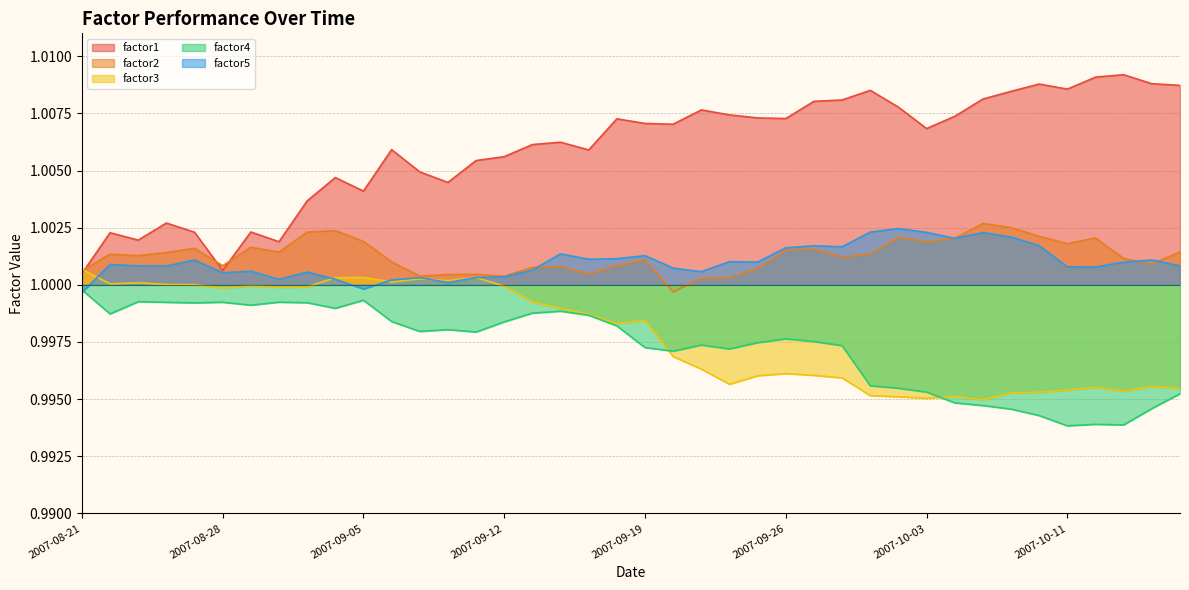

What is the total value across all series at 2007-10-05?

5.0